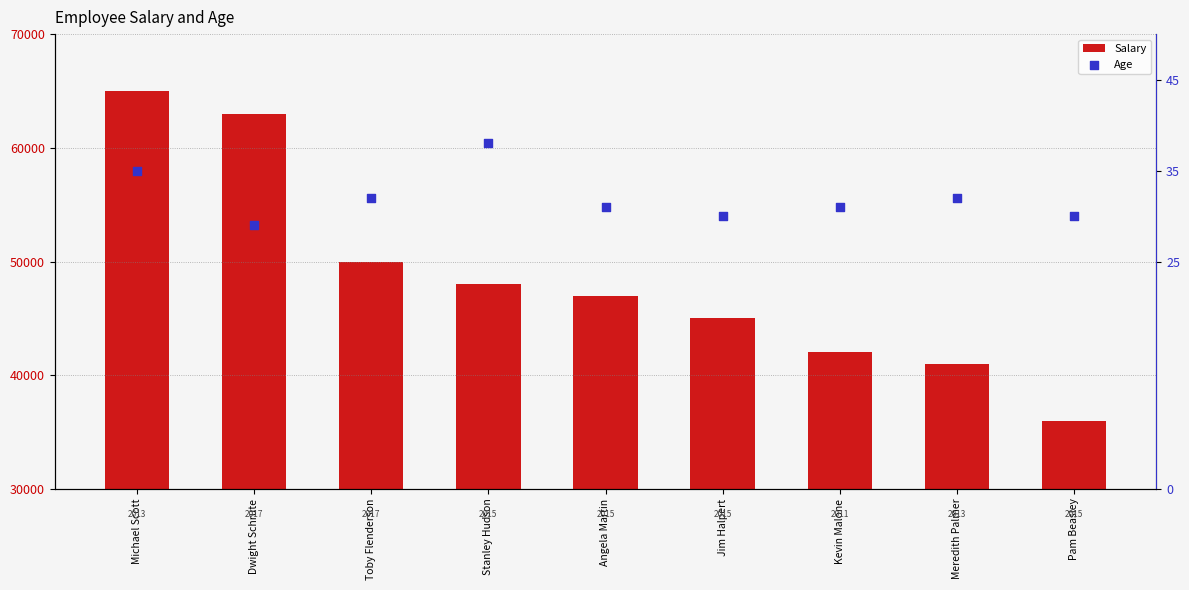

At which category is the sum across all series the highest?

Michael Scott